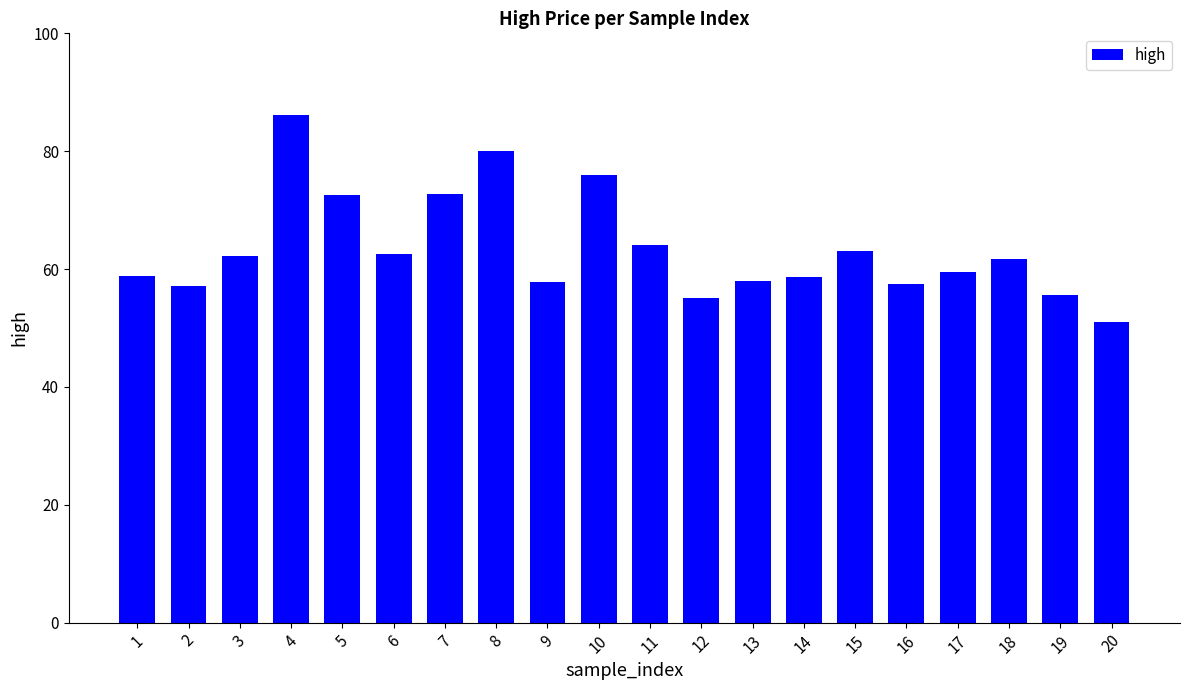

What is the change in value from 12 to 18?

+6.5